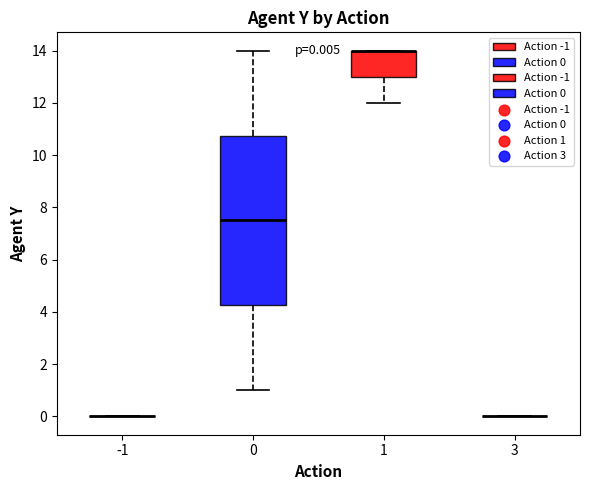

Which box is the tallest, from its lower edge to its upper edge?

0